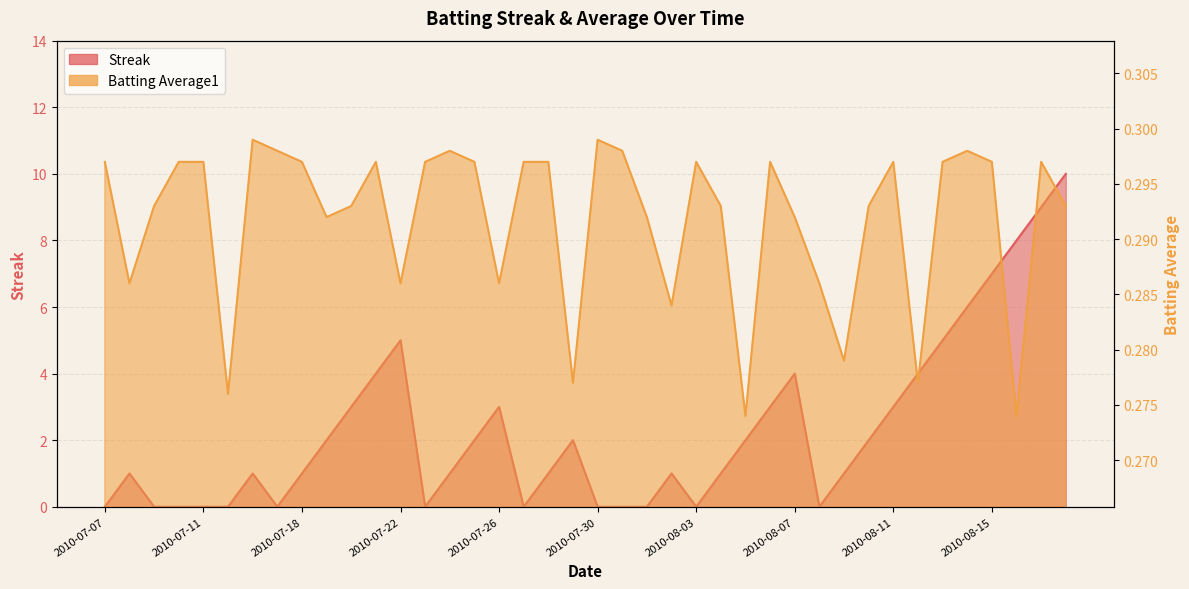

What are all the series names shown in the legend?

Streak, Batting Average1